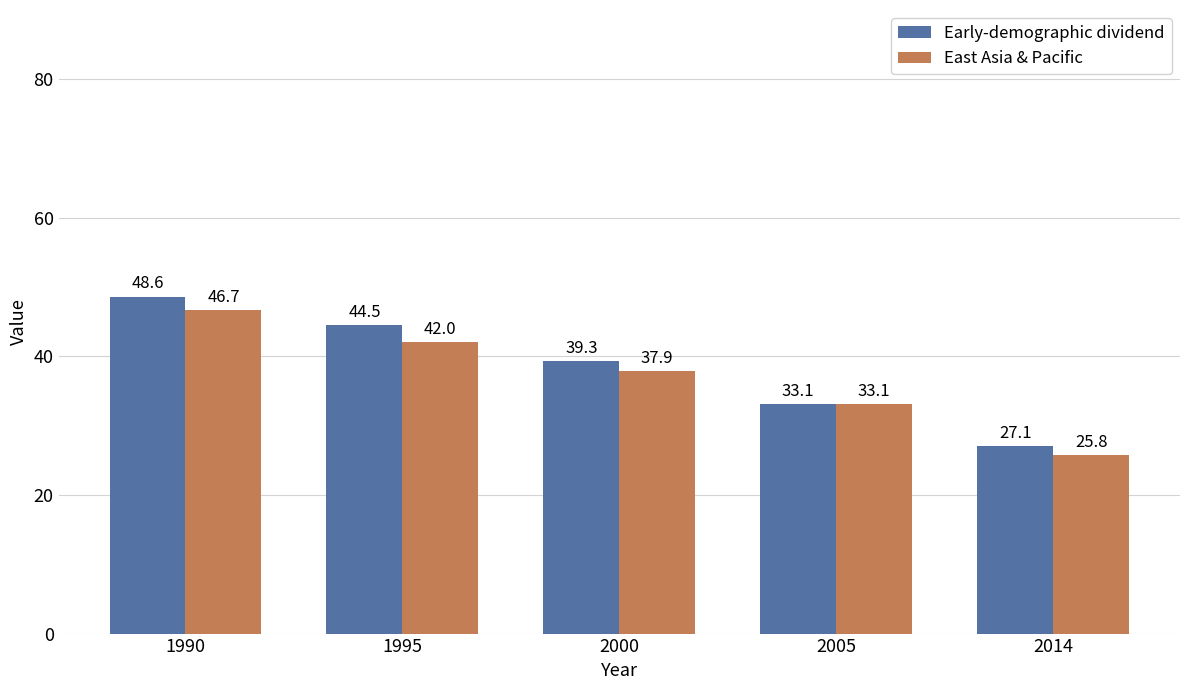

At which label does Early-demographic dividend first exceed 39?

1990